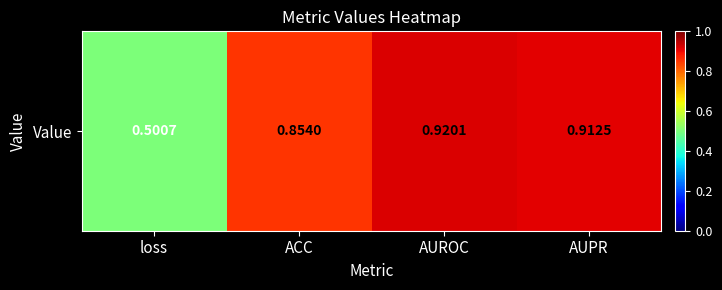

Reading left to right, transcribe all the data shown in this chart.

0.5	0.9	0.9	0.9